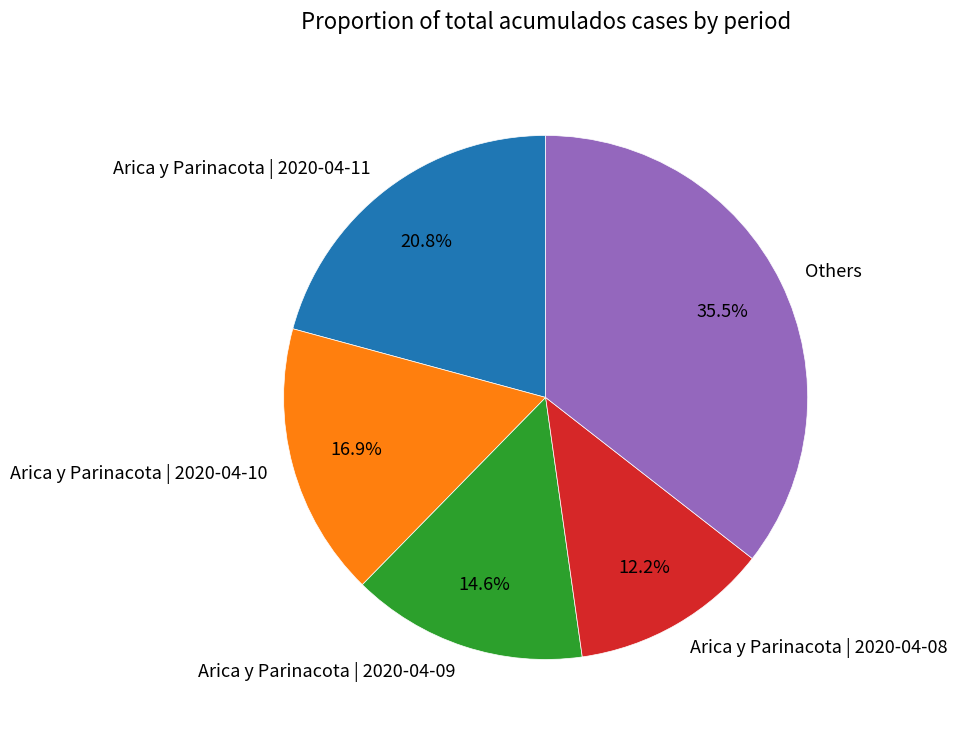

What is the largest slice in the pie chart?

Others